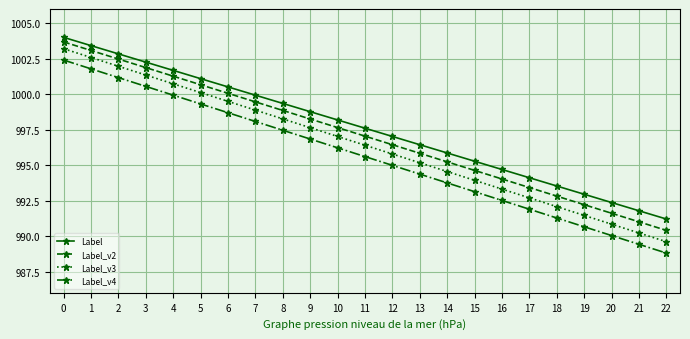

What is the difference between the highest and lowest values at 14?

2.1